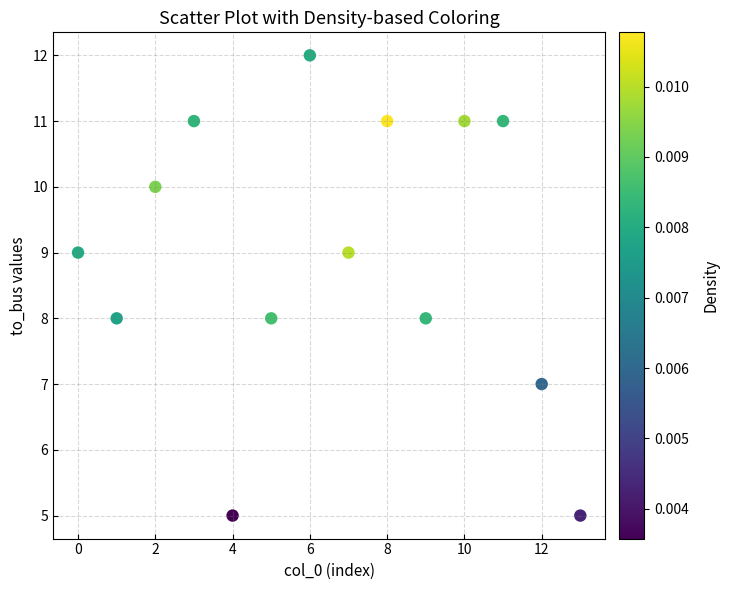

What is the range of Y values (max minus min)?

7